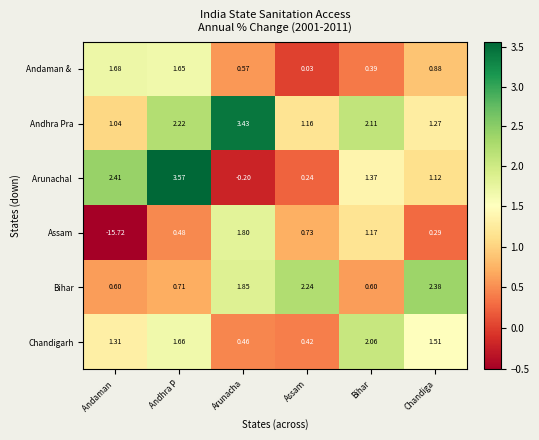

Which label corresponds to the largest value in the chart?

Andhra P